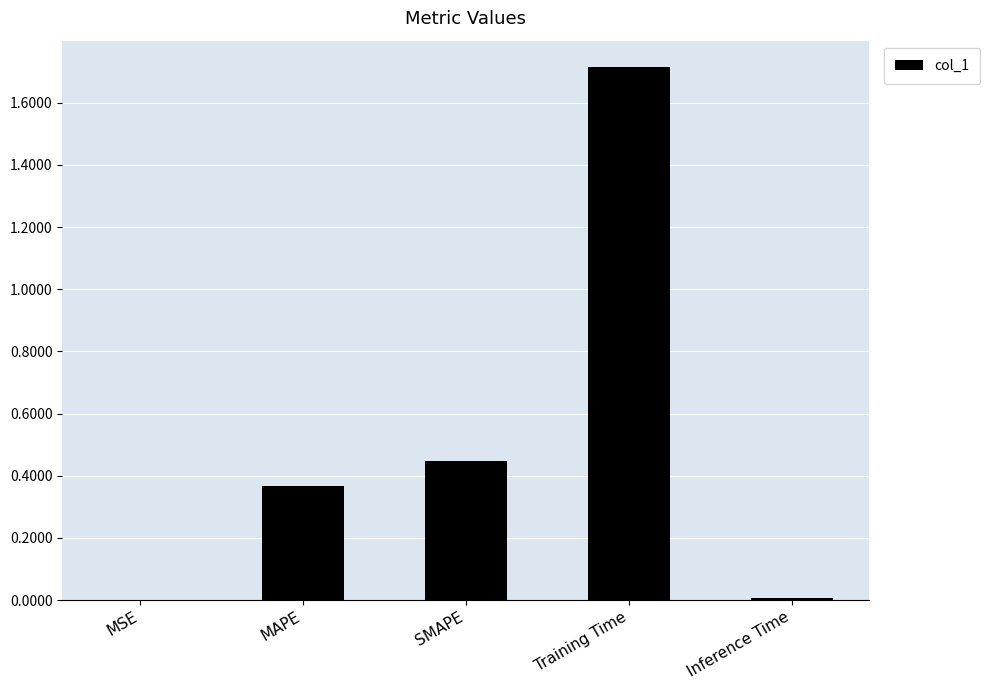

Which has a higher value, MAPE or MSE?

MAPE